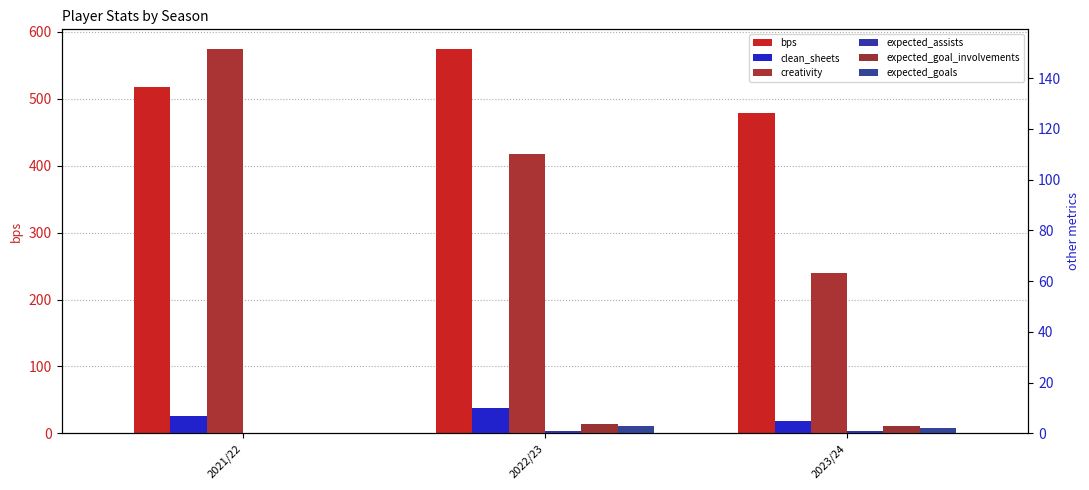

Reading right to left, list all the values displayed in this chart.

bps: 479.0	575.0	517.0
clean_sheets: 5.0	10.0	7.0
creativity: 63.4	110.1	151.7
expected_assists: 0.8	1.1	0.0
expected_goal_involvements: 2.8	3.8	0.0
expected_goals: 2.0	2.7	0.0